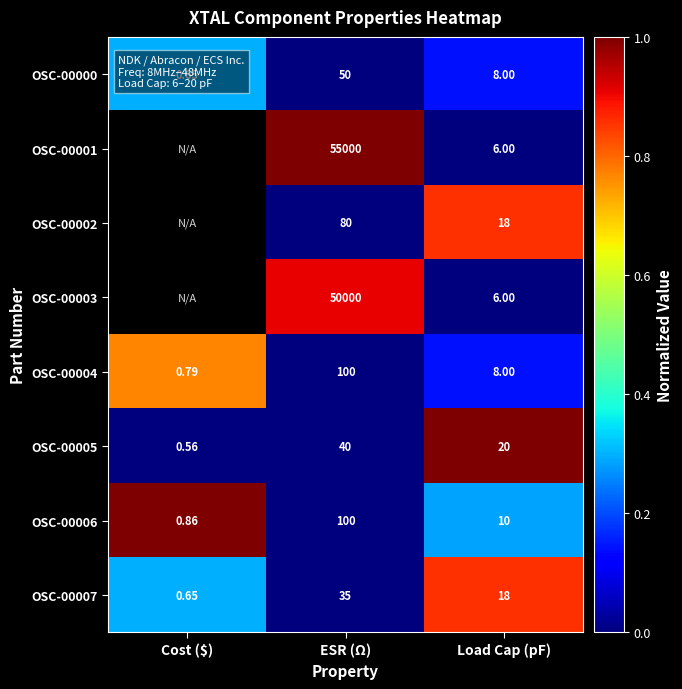

At which label does OSC-00005 reach its minimum?

Cost ($)